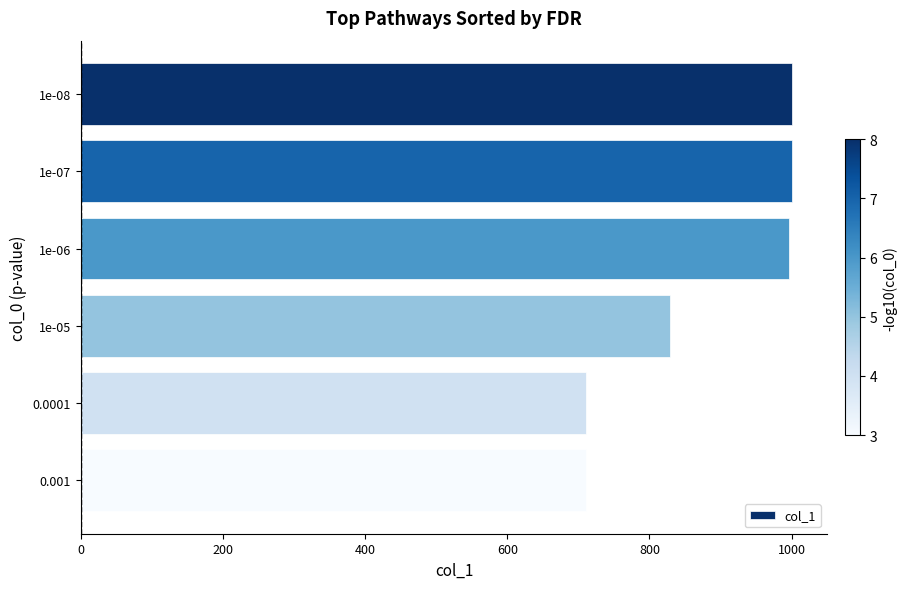

What is the sum of all values?

5248